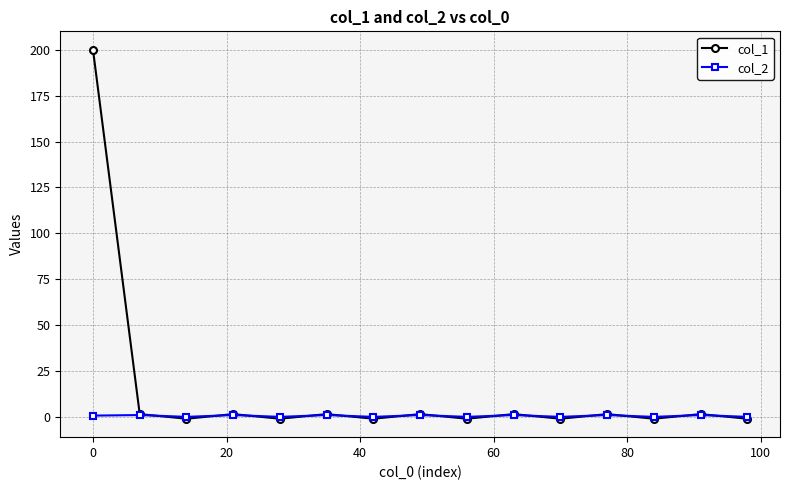

What is the greatest value displayed?

200.0